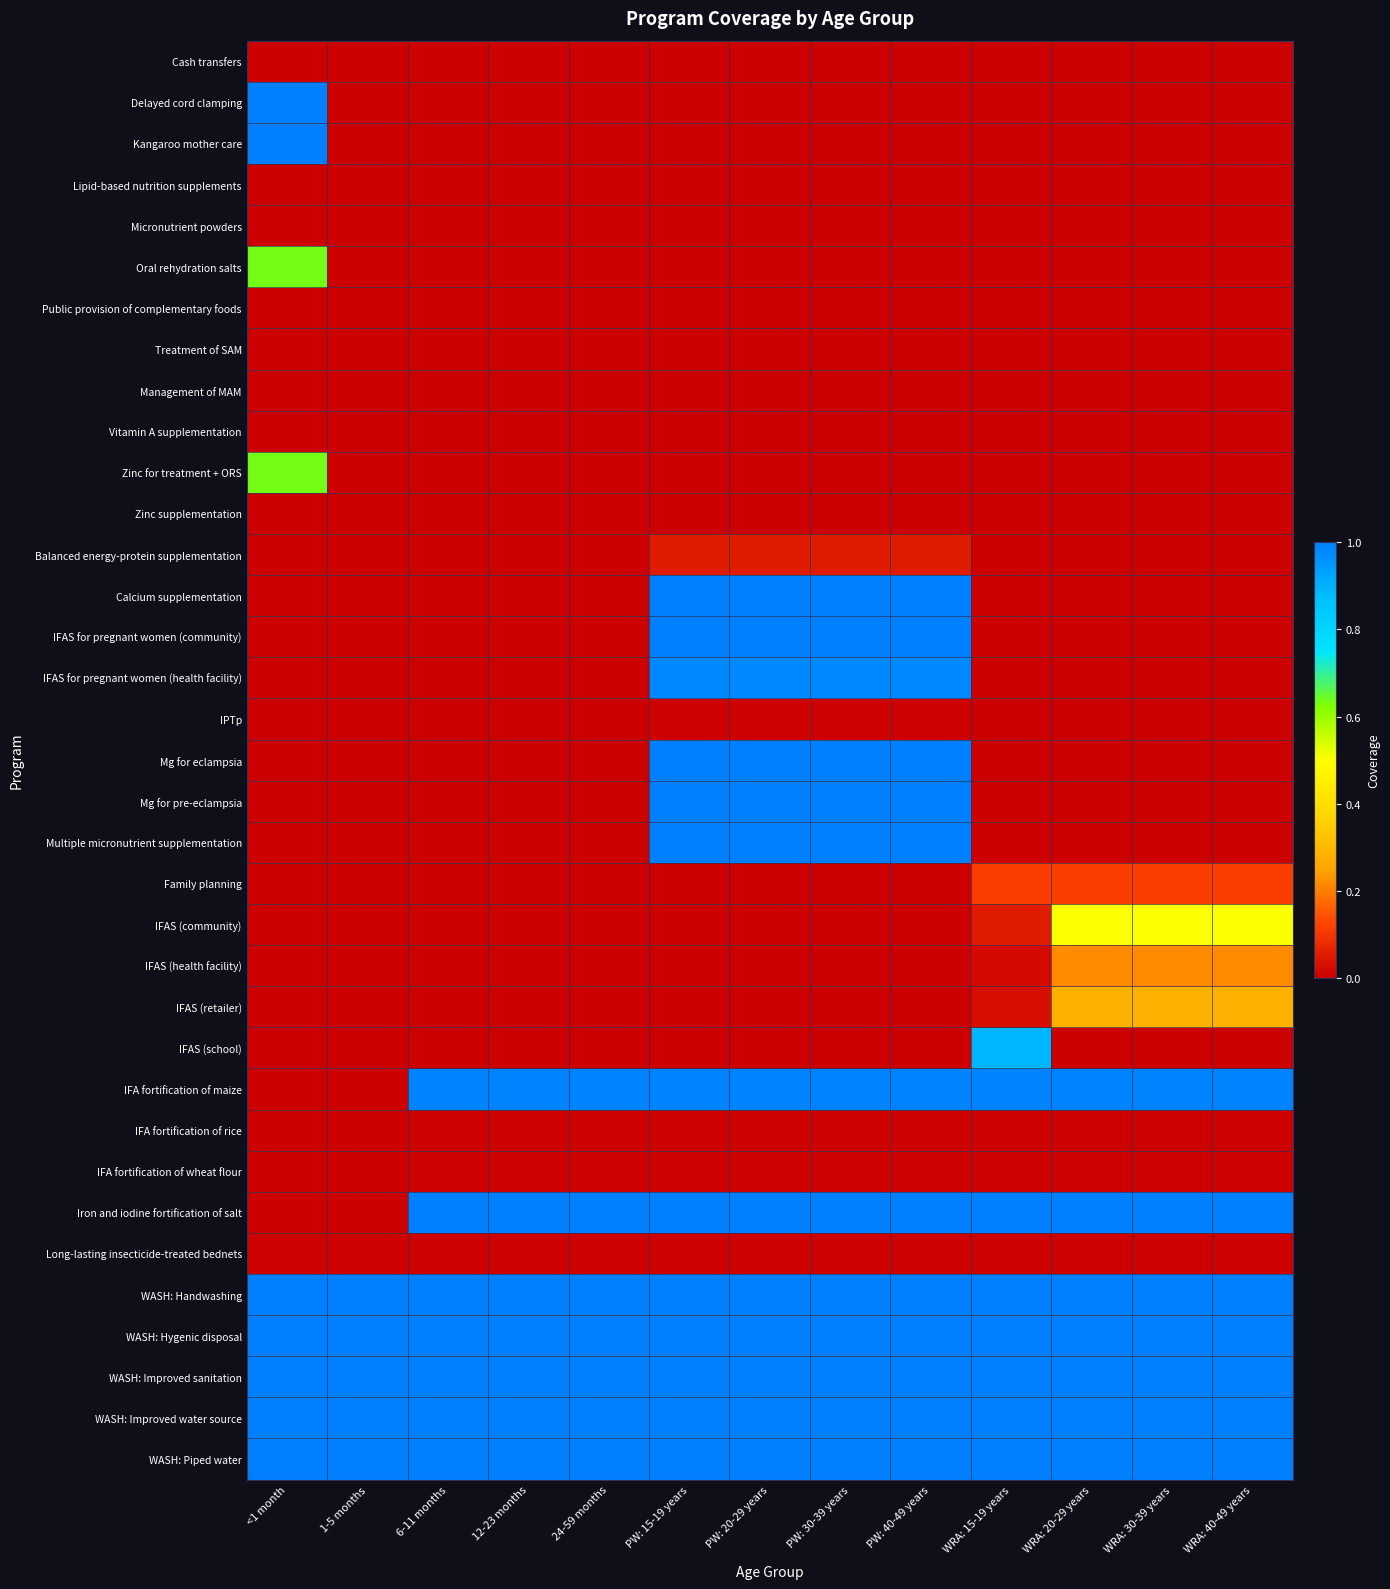

Which category has the lowest value across all series?

<1 month